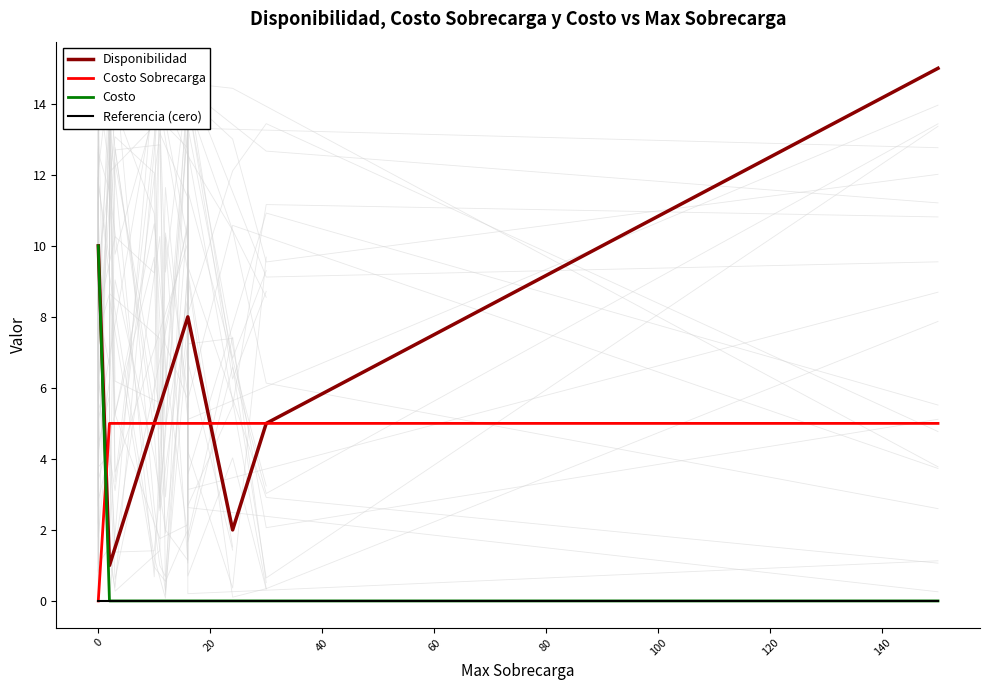

At how many categories does at least one series exceed 14?

1